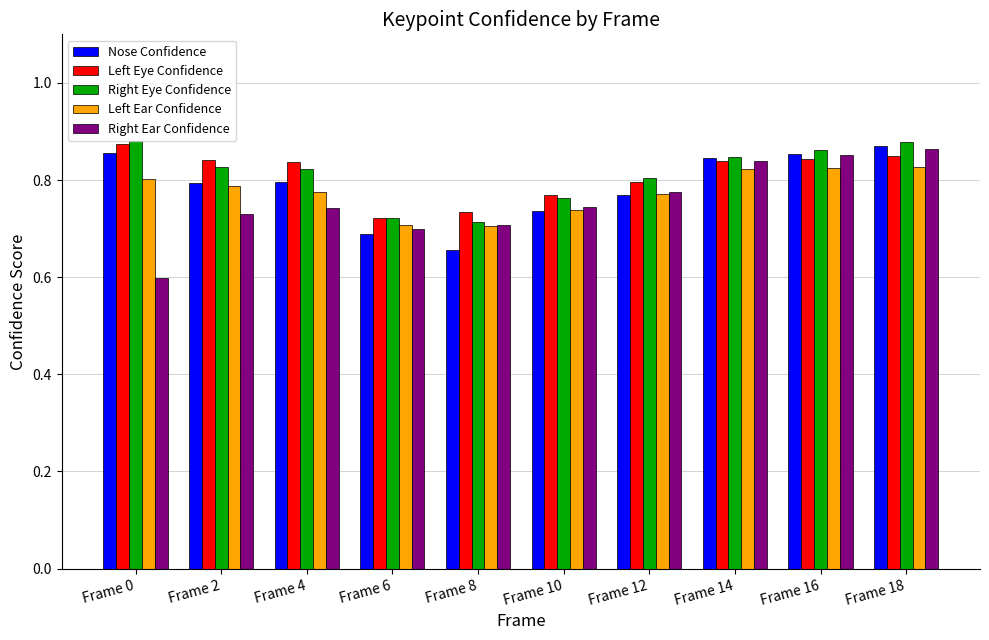

How many Left Ear Confidence values are between 0 and 1?

10